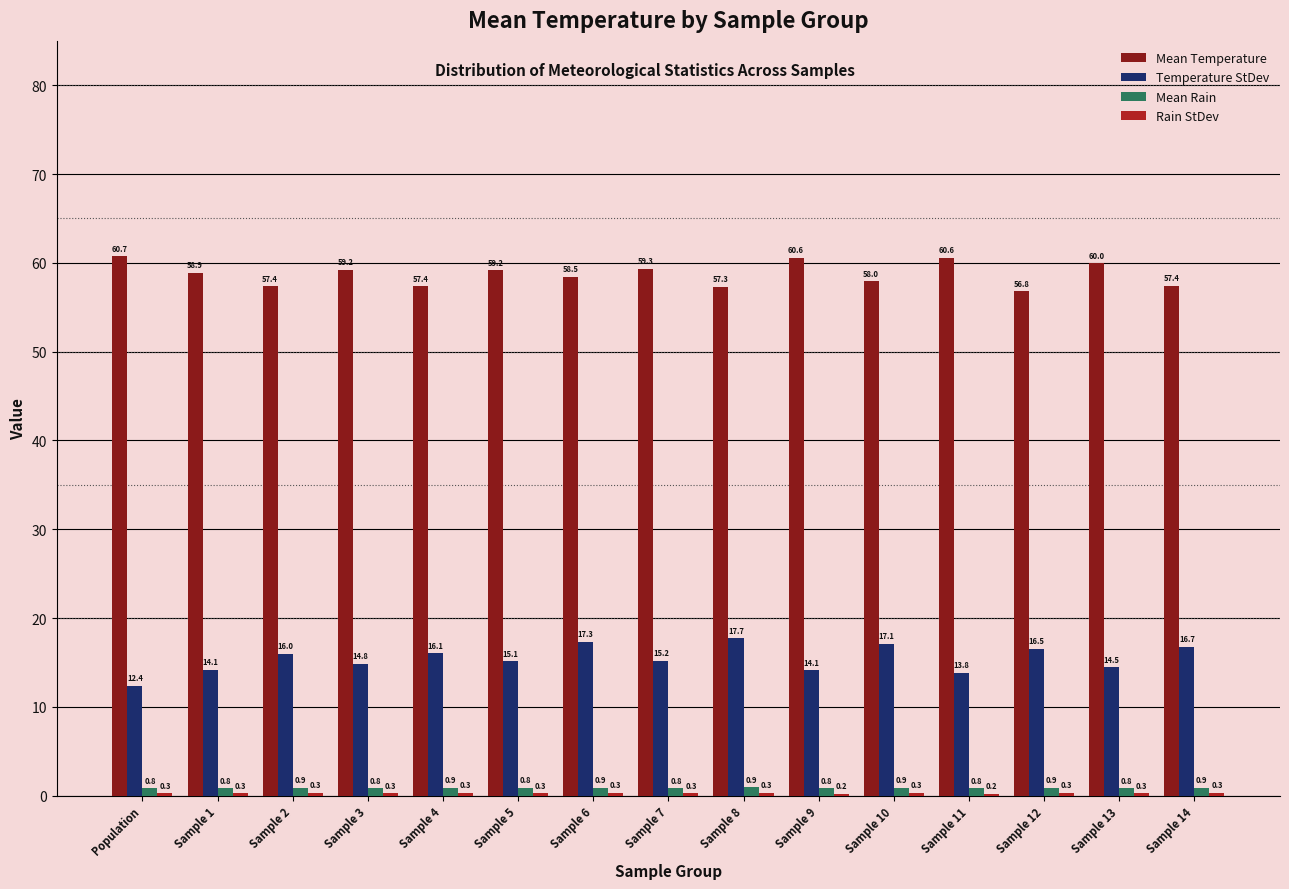

What is the total value across all series at Population?

74.2